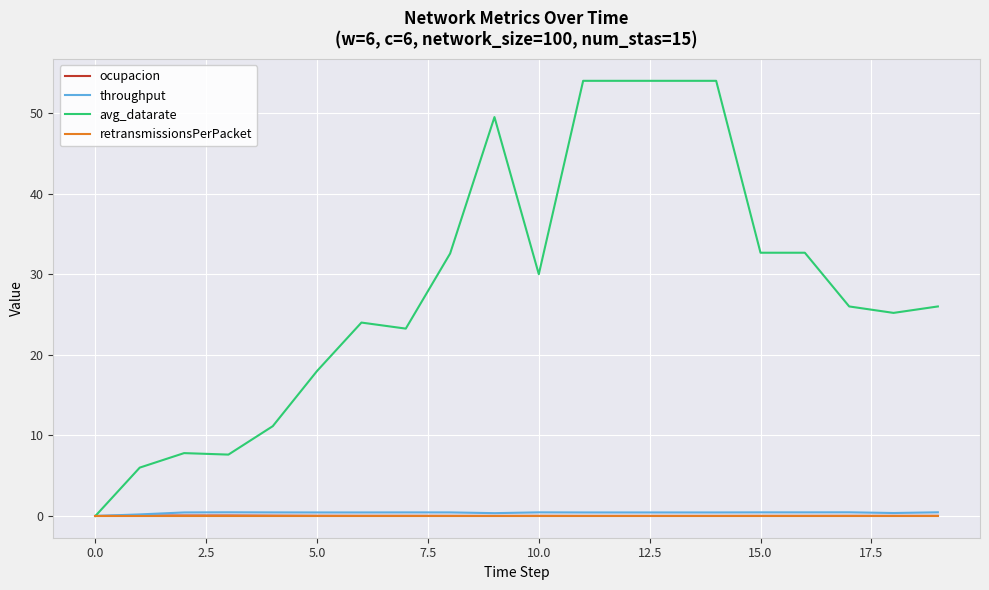

What is the difference between the maximum and minimum values in the avg_datarate series?

54.0